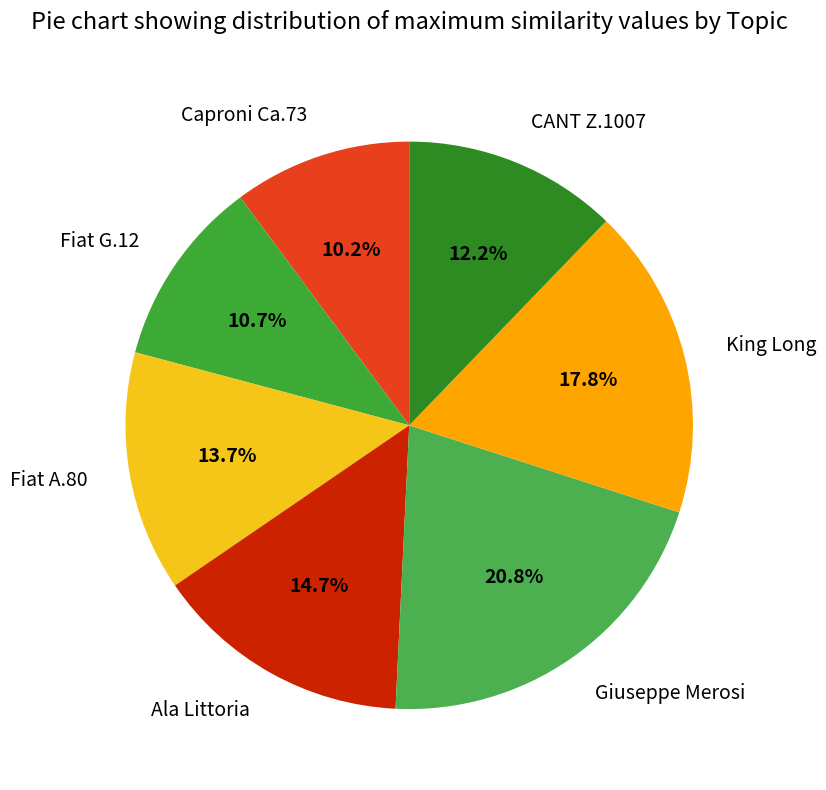

Rank the categories by value from highest to lowest.

Giuseppe Merosi, King Long, Ala Littoria, Fiat A.80, CANT Z.1007, Fiat G.12, Caproni Ca.73